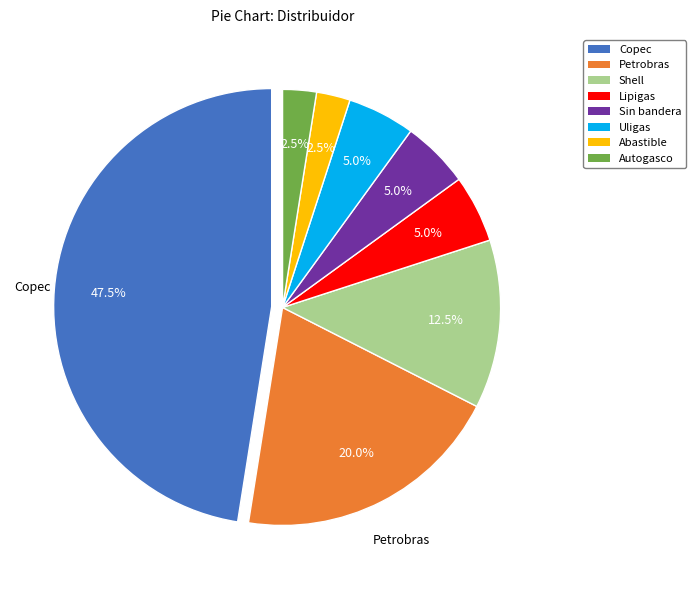

How many slices are in this pie chart?

8